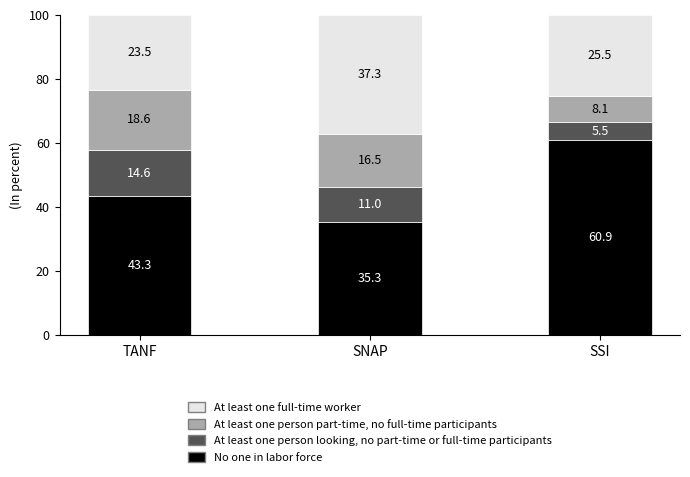

At which label does No one in labor force reach its peak?

SSI